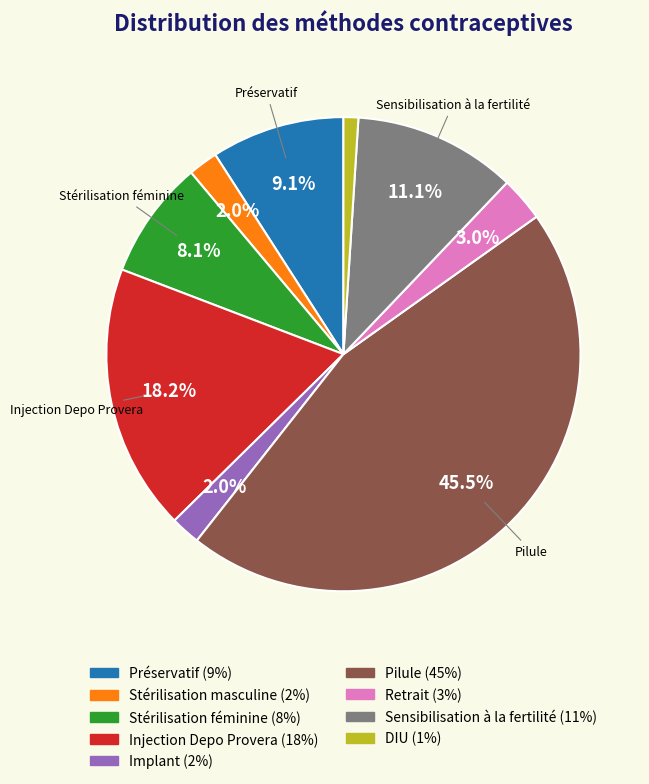

Is there any slice that represents more than half of the pie?

No